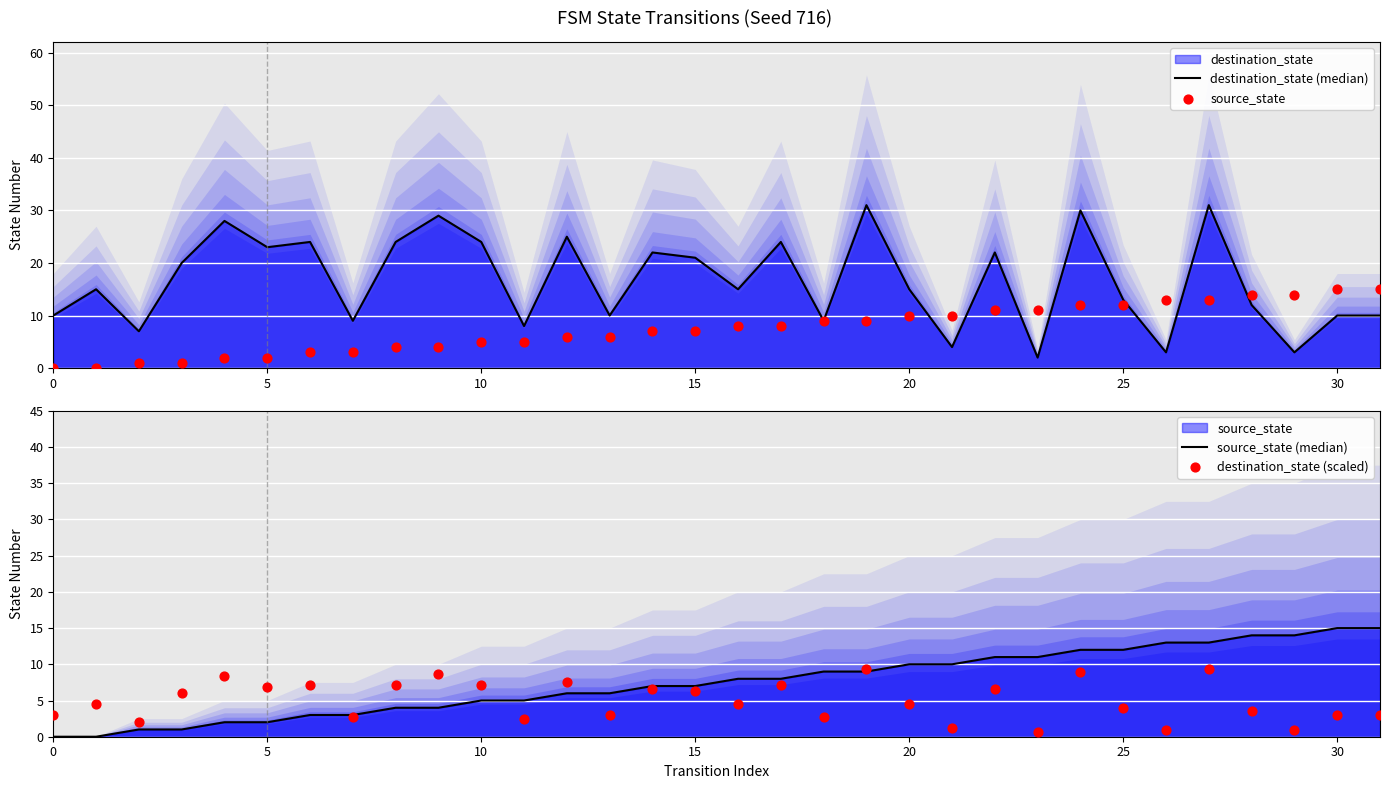

Which series has the largest Y range (max minus min)?

destination_state (median)